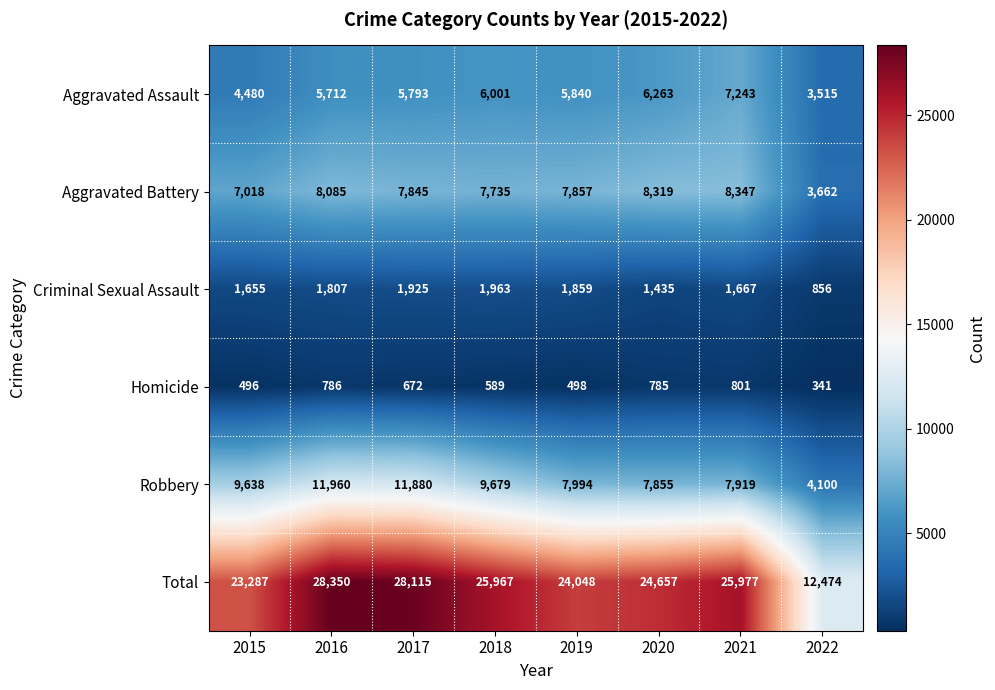

Count the number of categories in the chart.

8